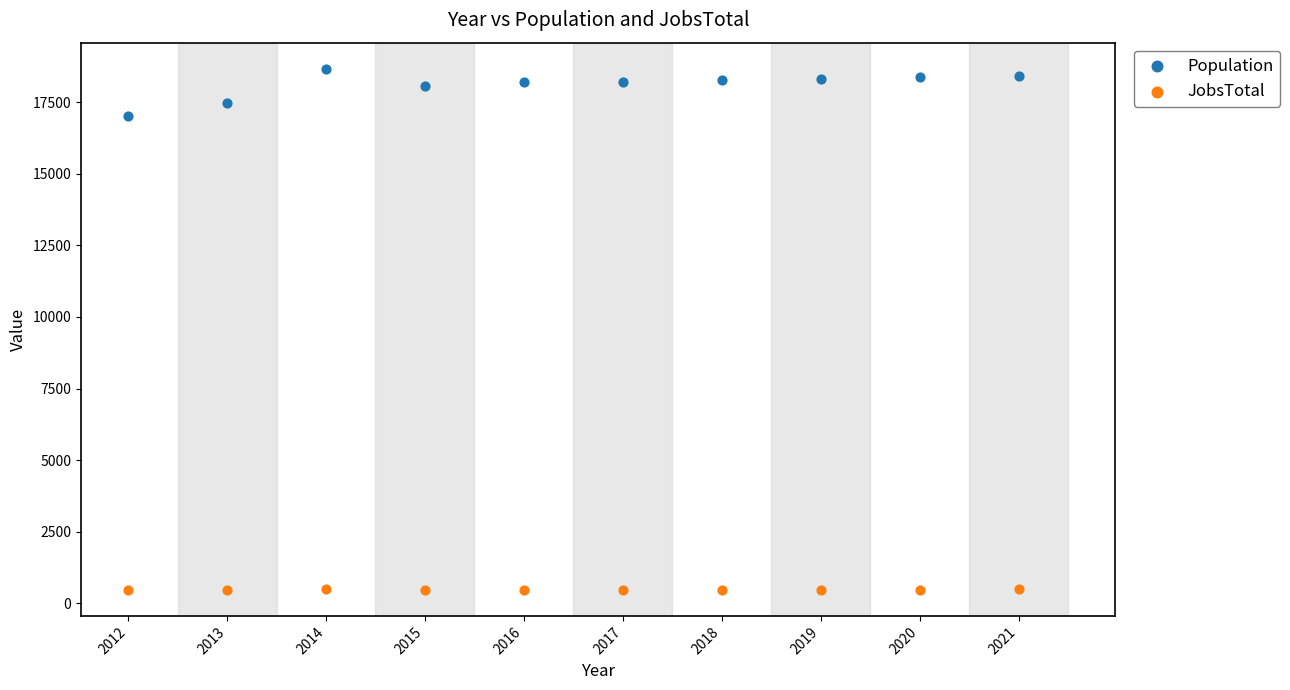

Which series contains the lowest Y value?

JobsTotal